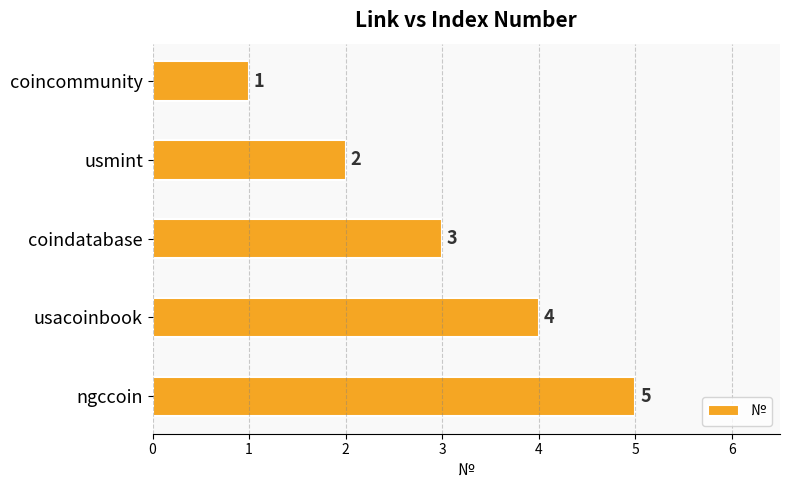

What is the sum of all values?

15